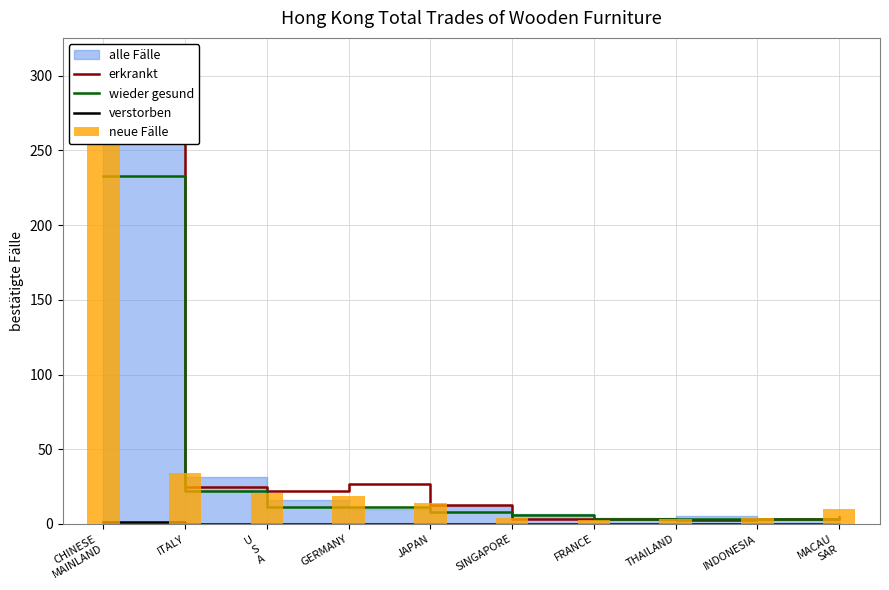

At how many categories does at least one series exceed 255?

1